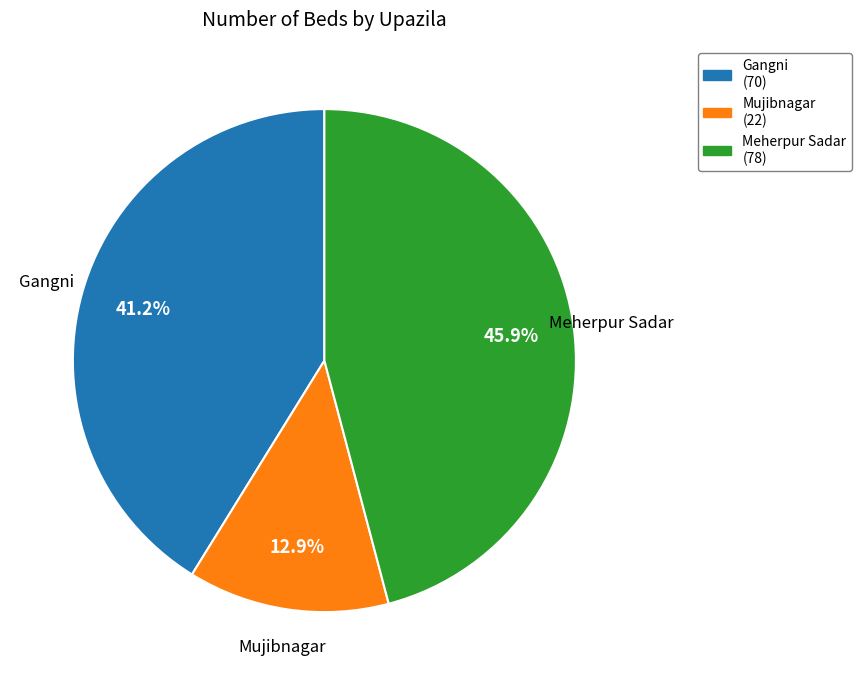

Does Gangni represent more than half of the total?

No